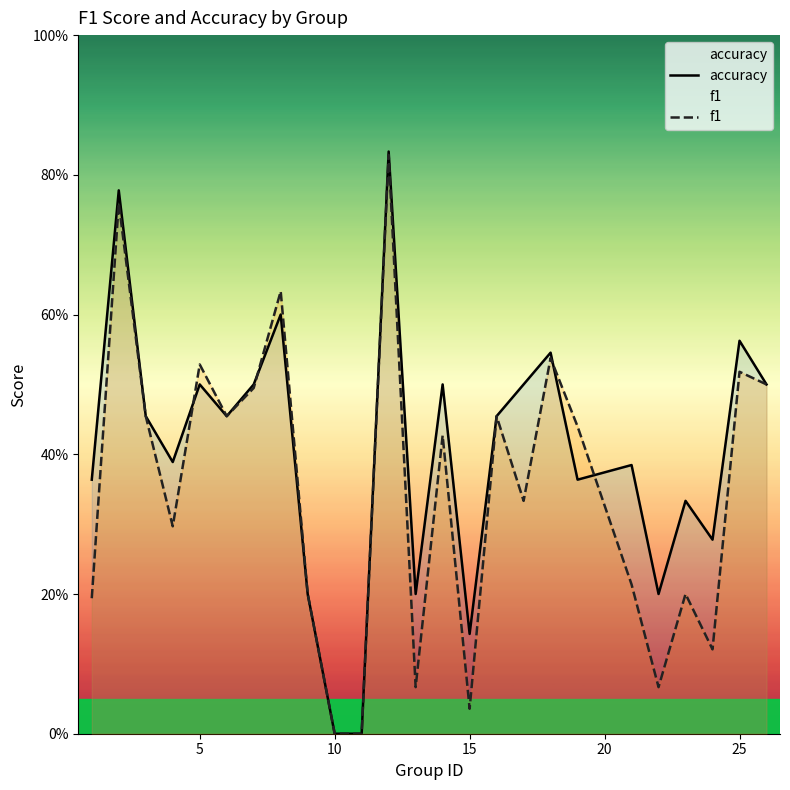

Is this an area chart (filled region under the line)?

No